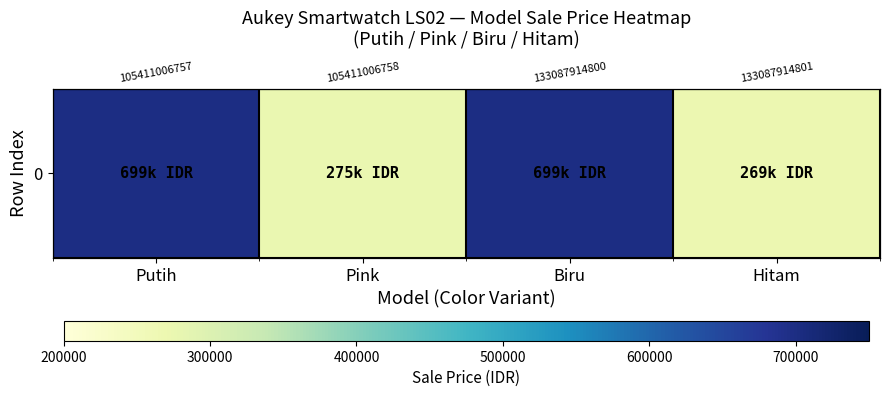

What is the greatest value displayed?

699000